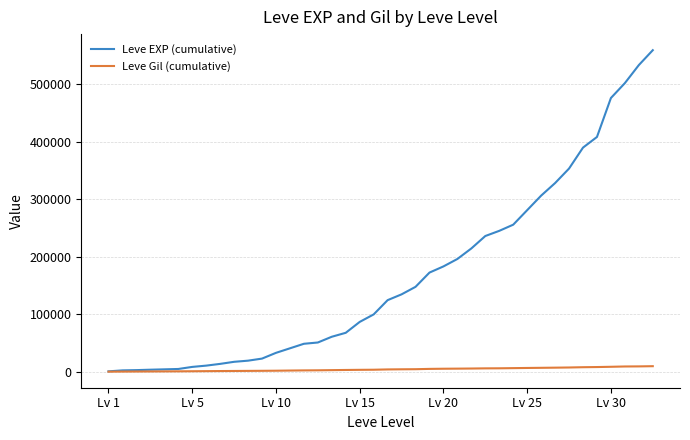

What is the difference between the maximum and minimum values in the Leve EXP (cumulative) series?

558270